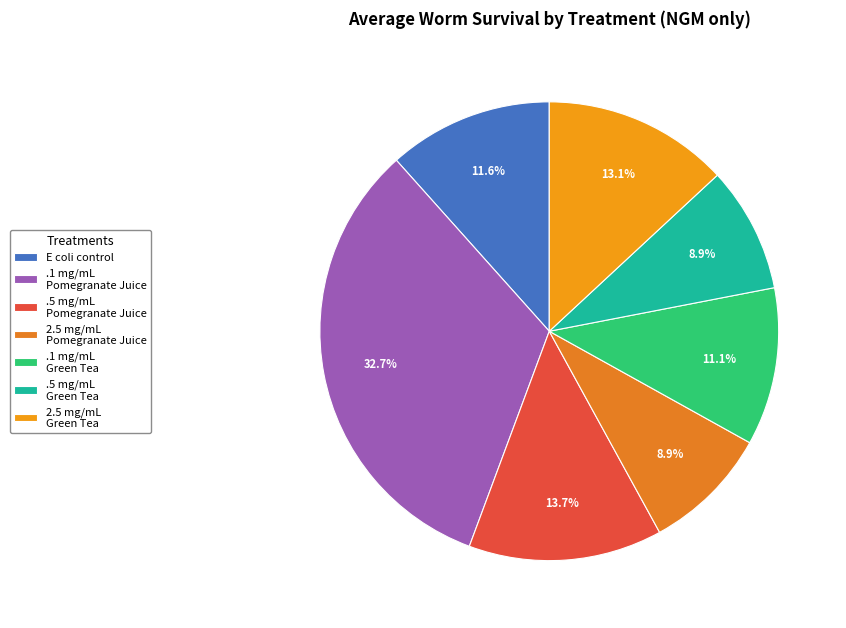

How many slices are in this pie chart?

7